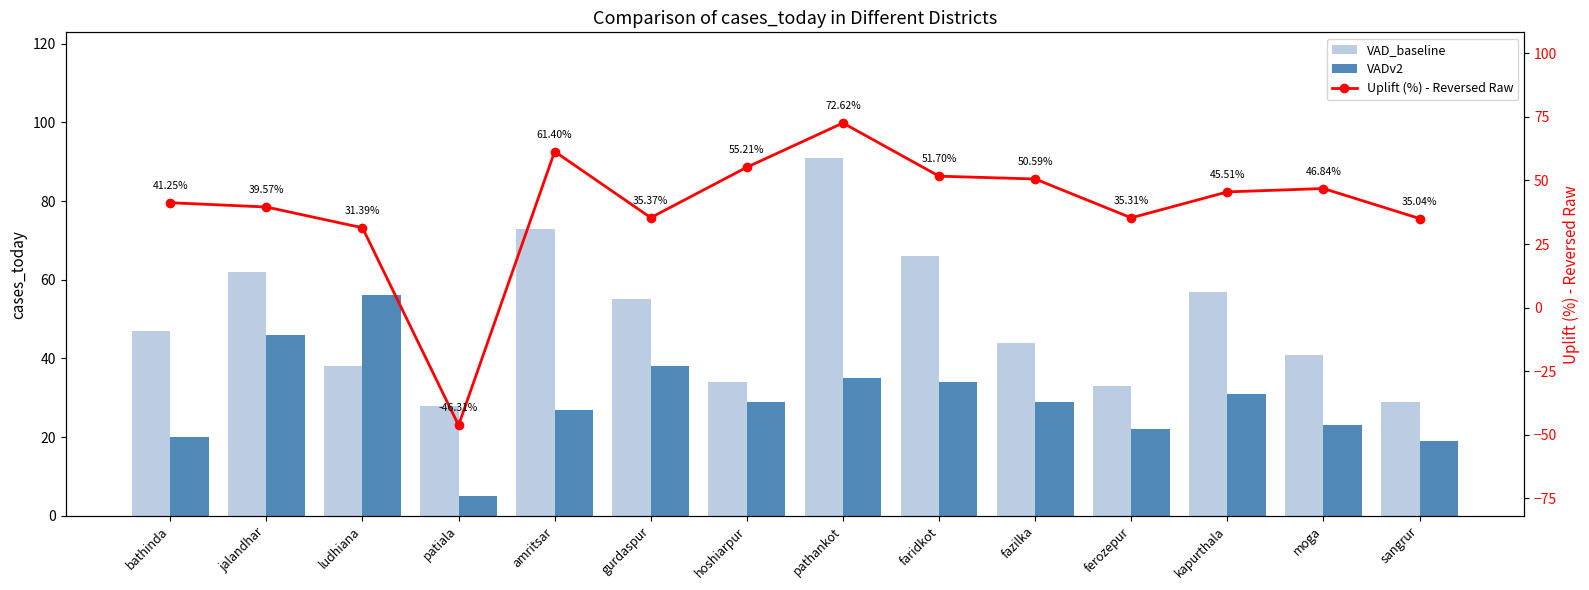

What is the sum of the VAD_baseline values at patiala and moga?

69.0